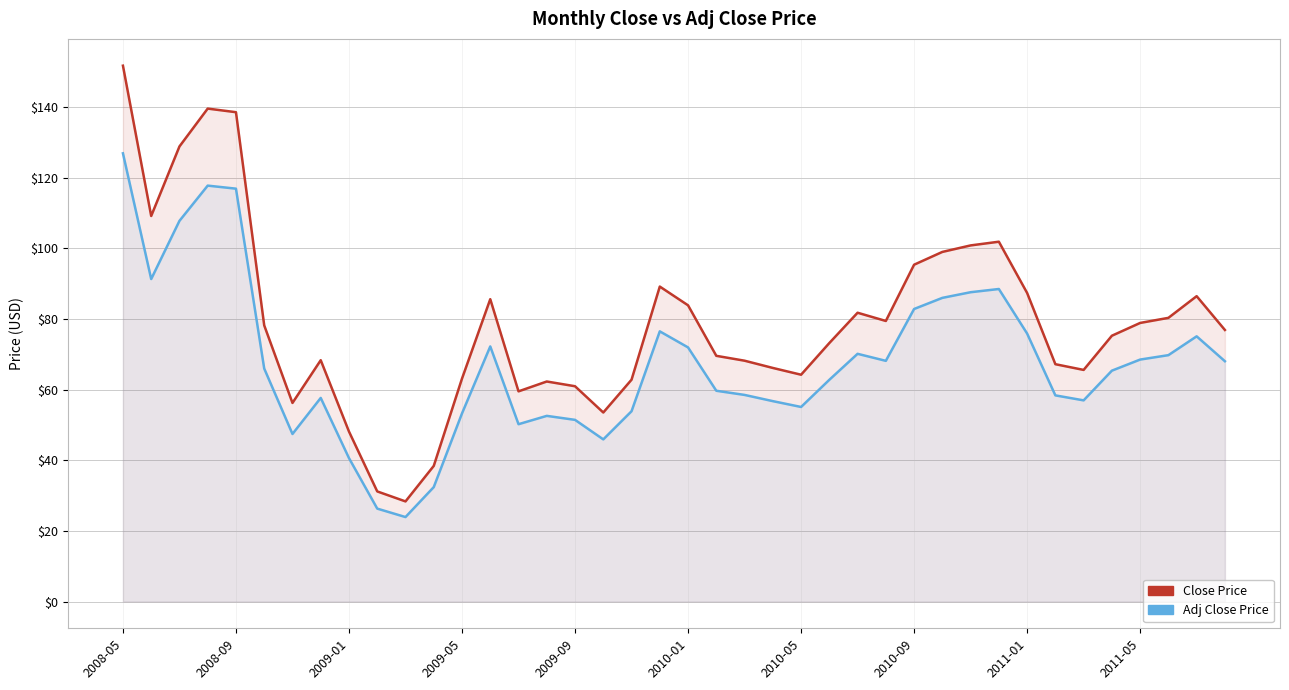

What is the total value across all series at 2010-01?

155.8